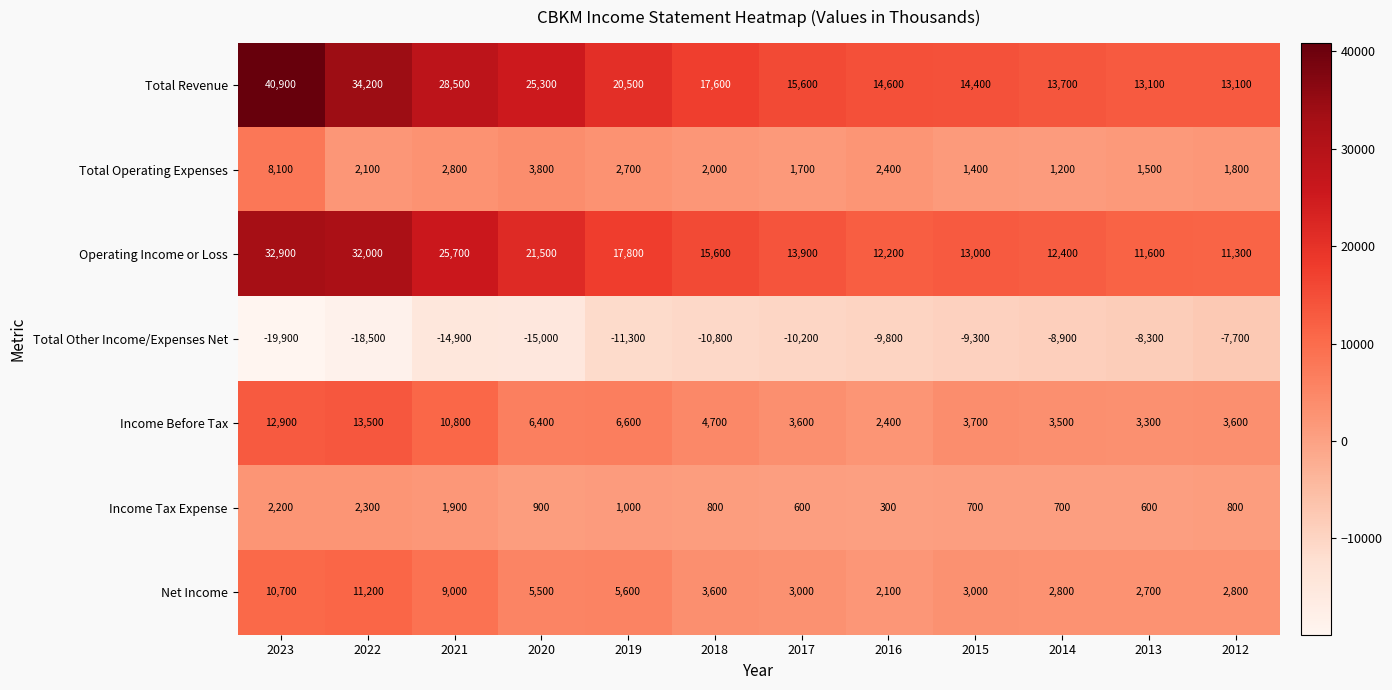

What is the sum of all Income Tax Expense values?

12800